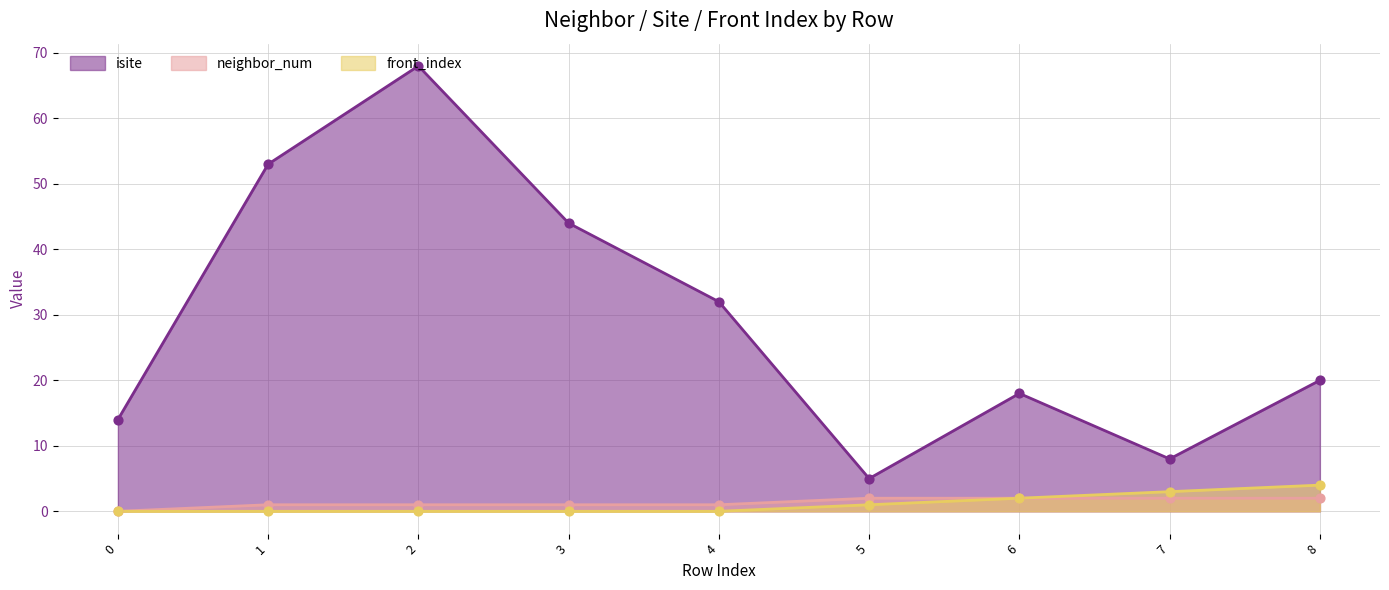

Which series has the widest spread of Y values?

isite